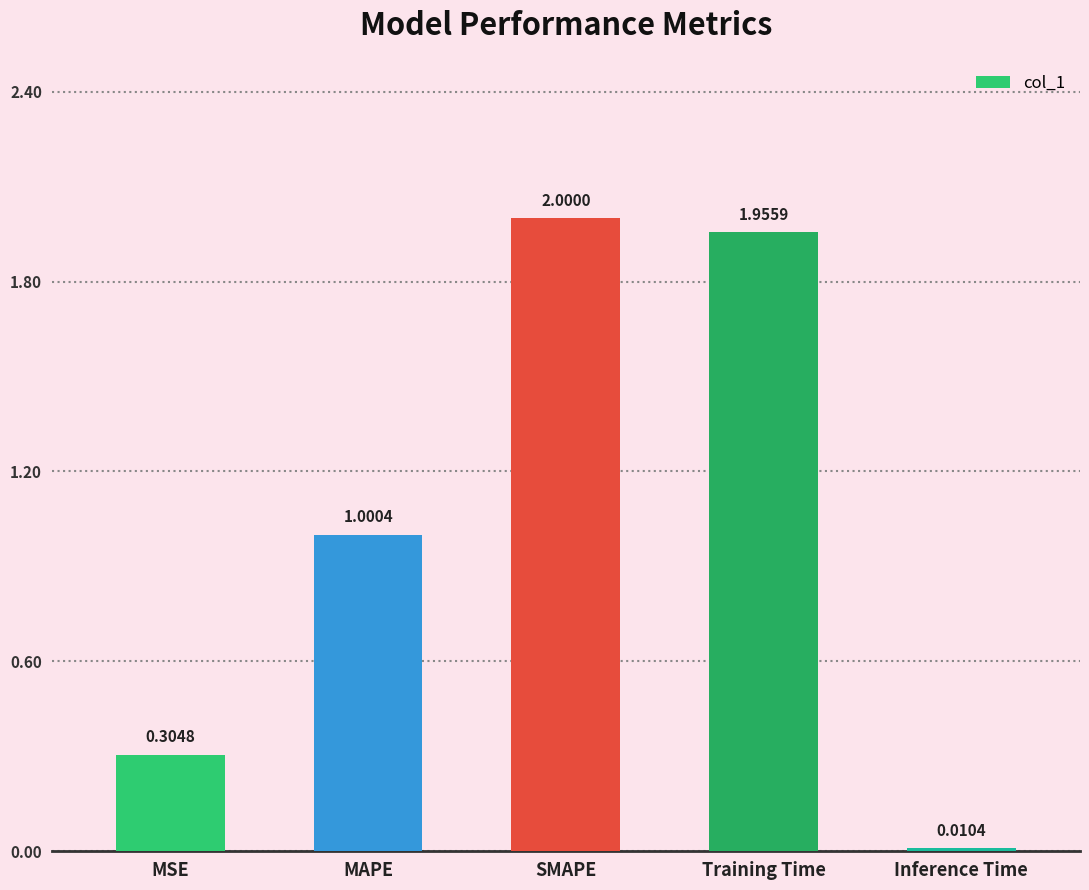

How many values exceed 1?

3